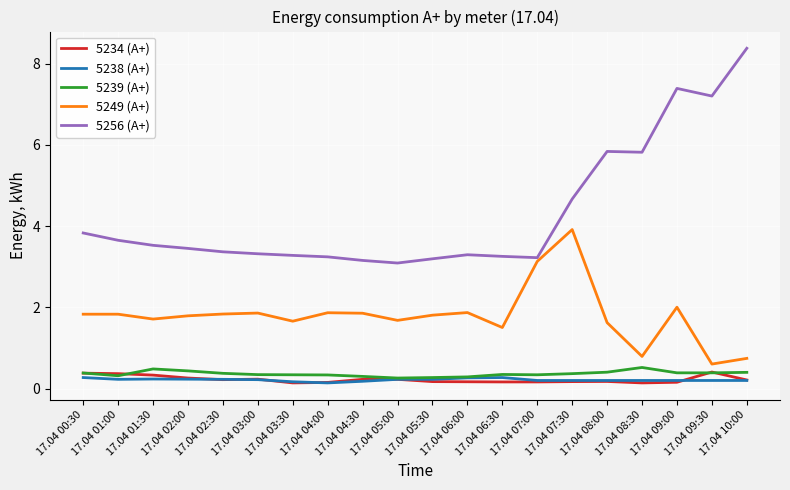

What is the difference between the 5238 (А+) values at 17.04 06:00 and 17.04 09:00?

0.1